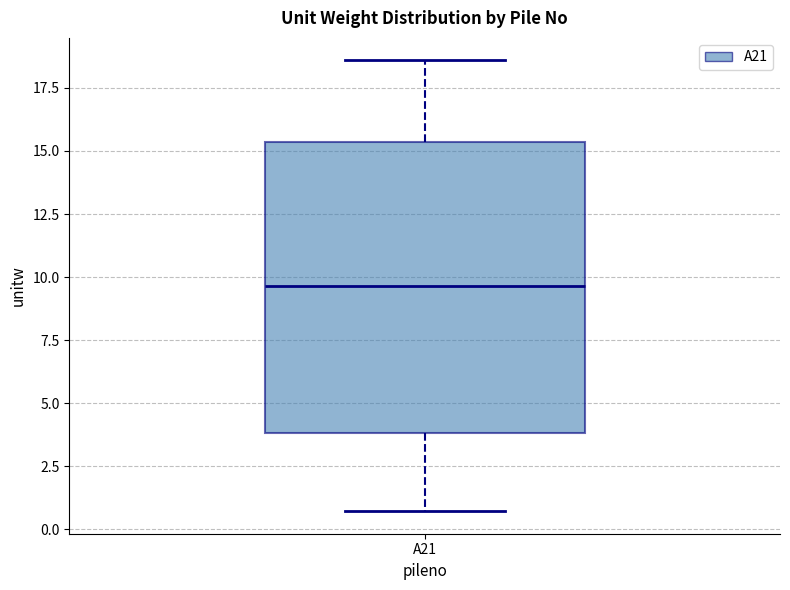

Read this box plot against the y-axis: the position of the median line, the range covered by the box, and the ends of both whiskers. The values are not printed on the chart, so give them approximately, as read against the axis.

median 9.5, box 4.0 to 15.5, whiskers 0.5 to 18.5